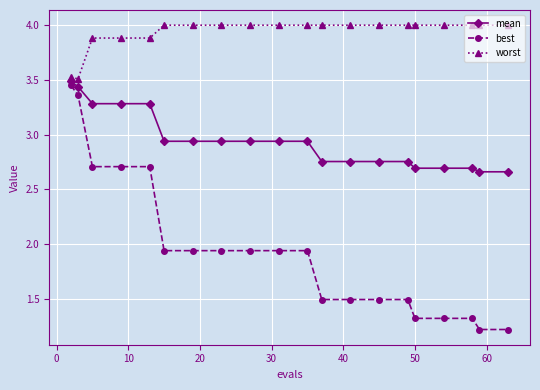

True or false: mean and worst cross at least once.

False